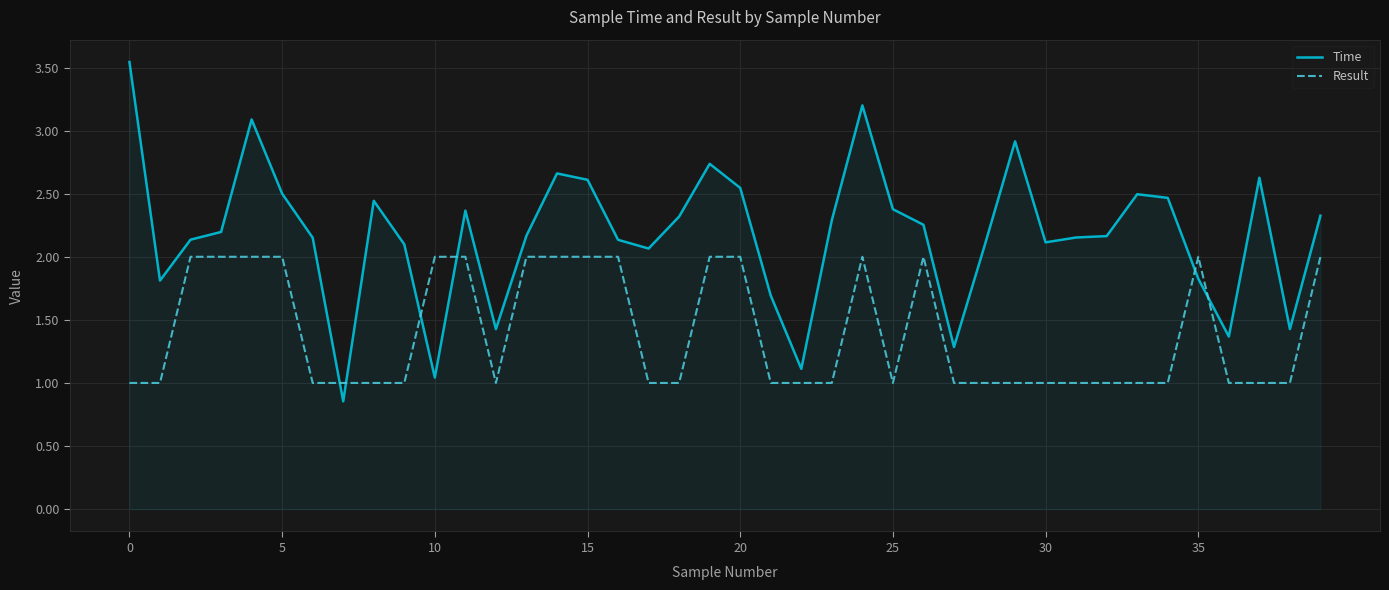

How many categories are shown in the chart?

40